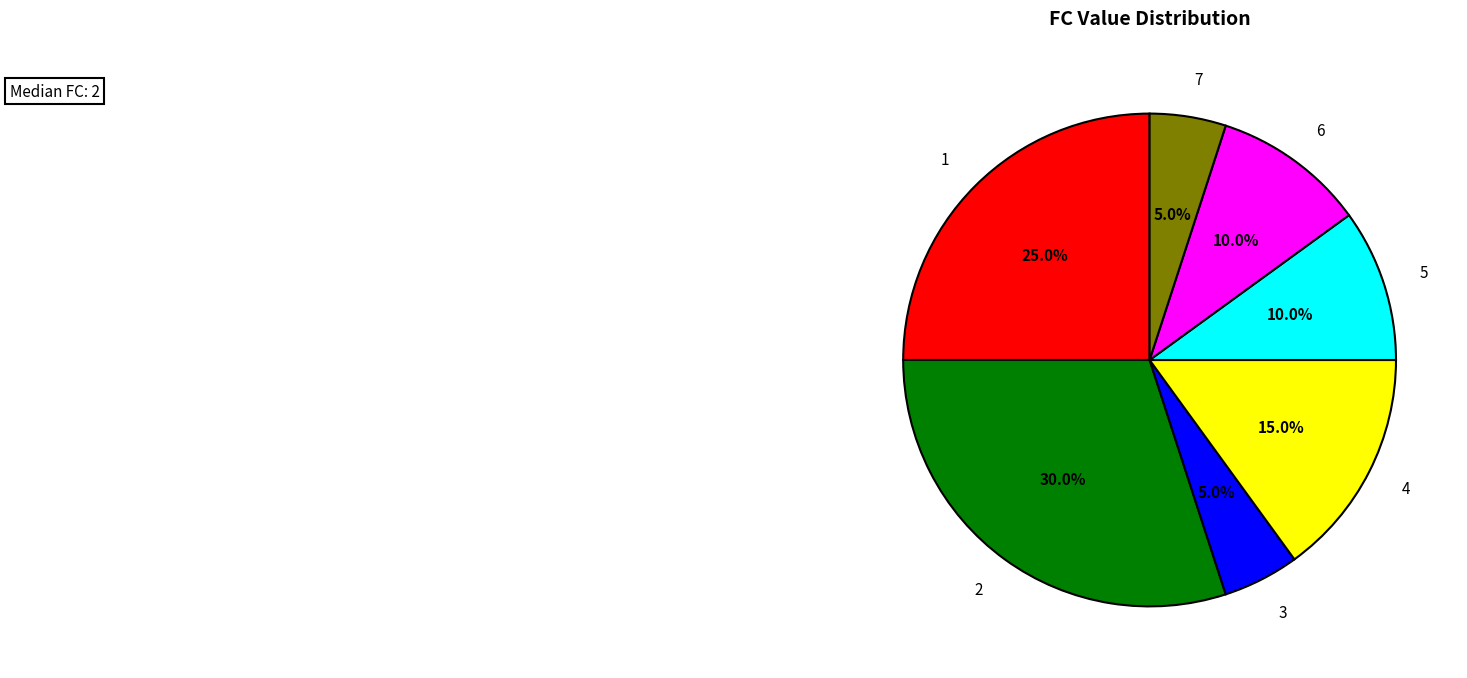

True or false: 2 accounts for 22% of the total.

False